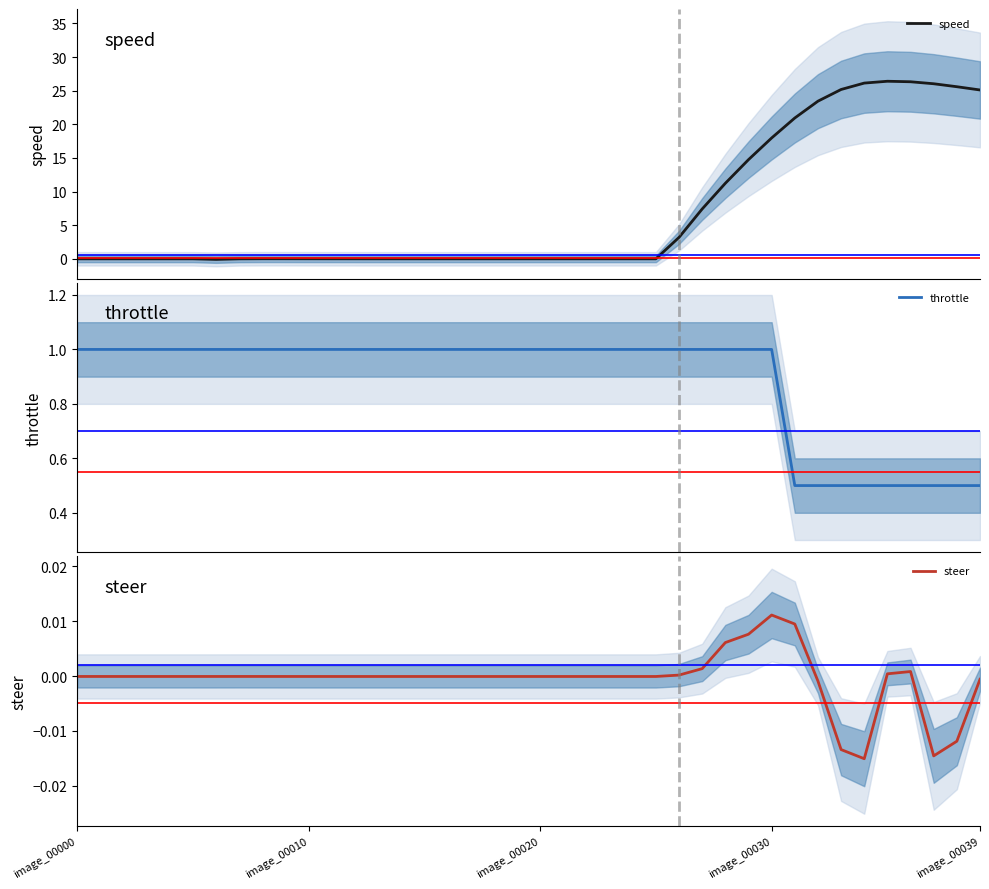

What is the total value across all series at 29?

15.8